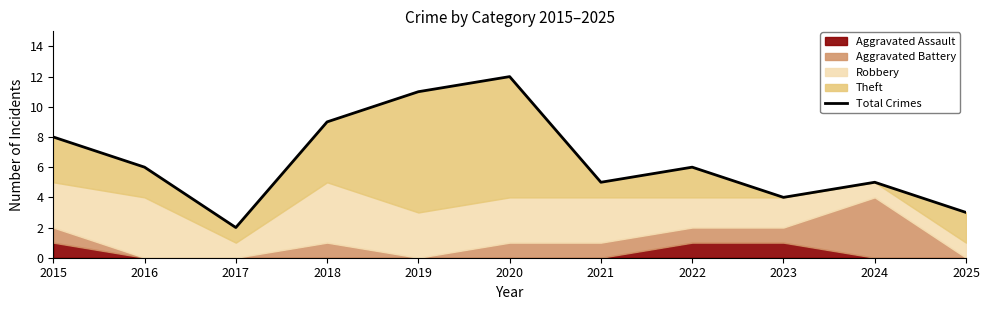

Count the values in the range 4 to 9.

7